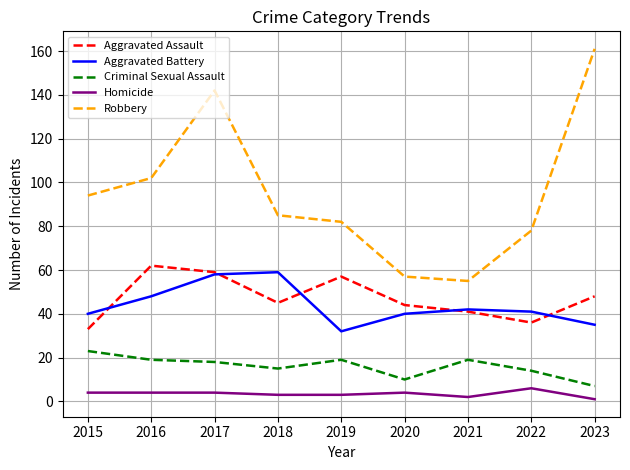

Is it true that Aggravated Assault equals 10 at 2022?

False